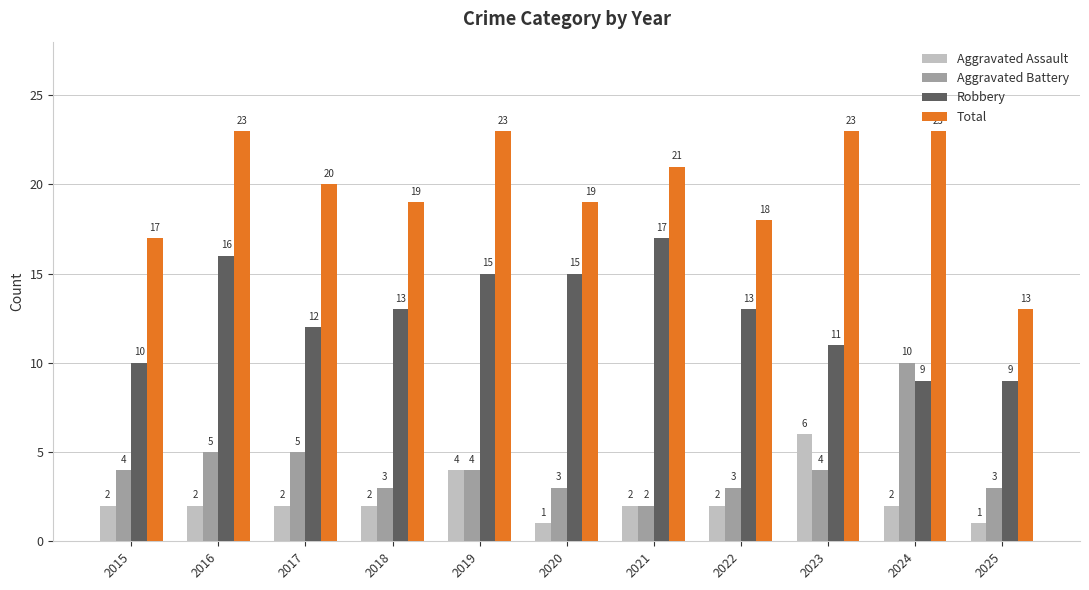

What is the minimum value for Total?

13